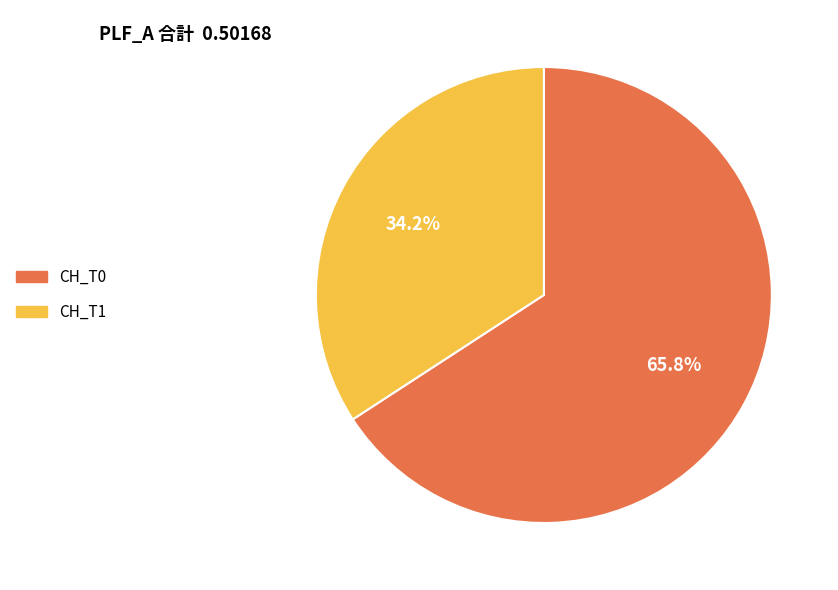

To the nearest percent, what portion does CH_T1 represent?

34%